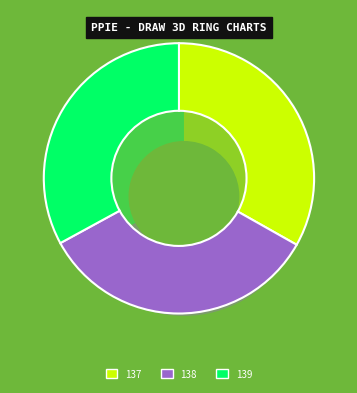

Which slice is the smallest?

139